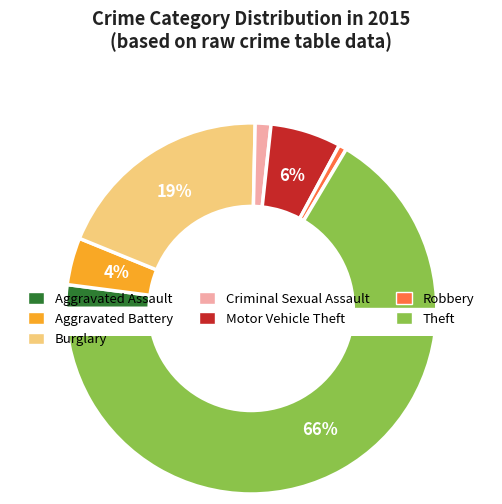

Which category has the smallest portion of the pie?

Robbery